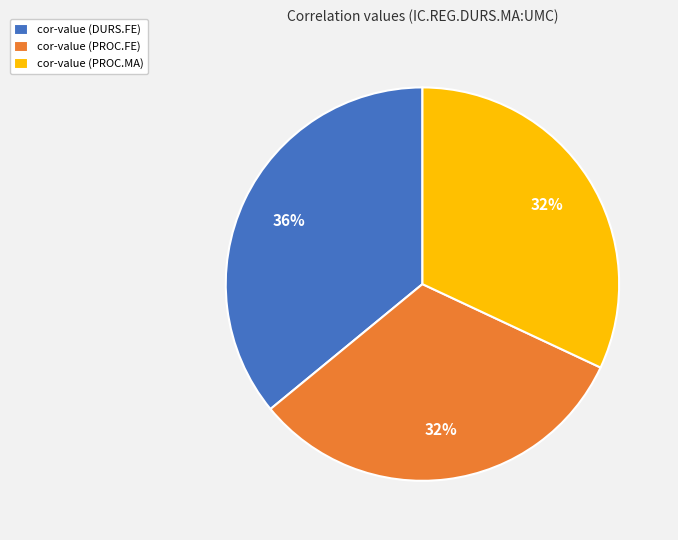

To the nearest percent, what is the combined percentage of cor-value (PROC.MA) and cor-value (PROC.FE)?

64%